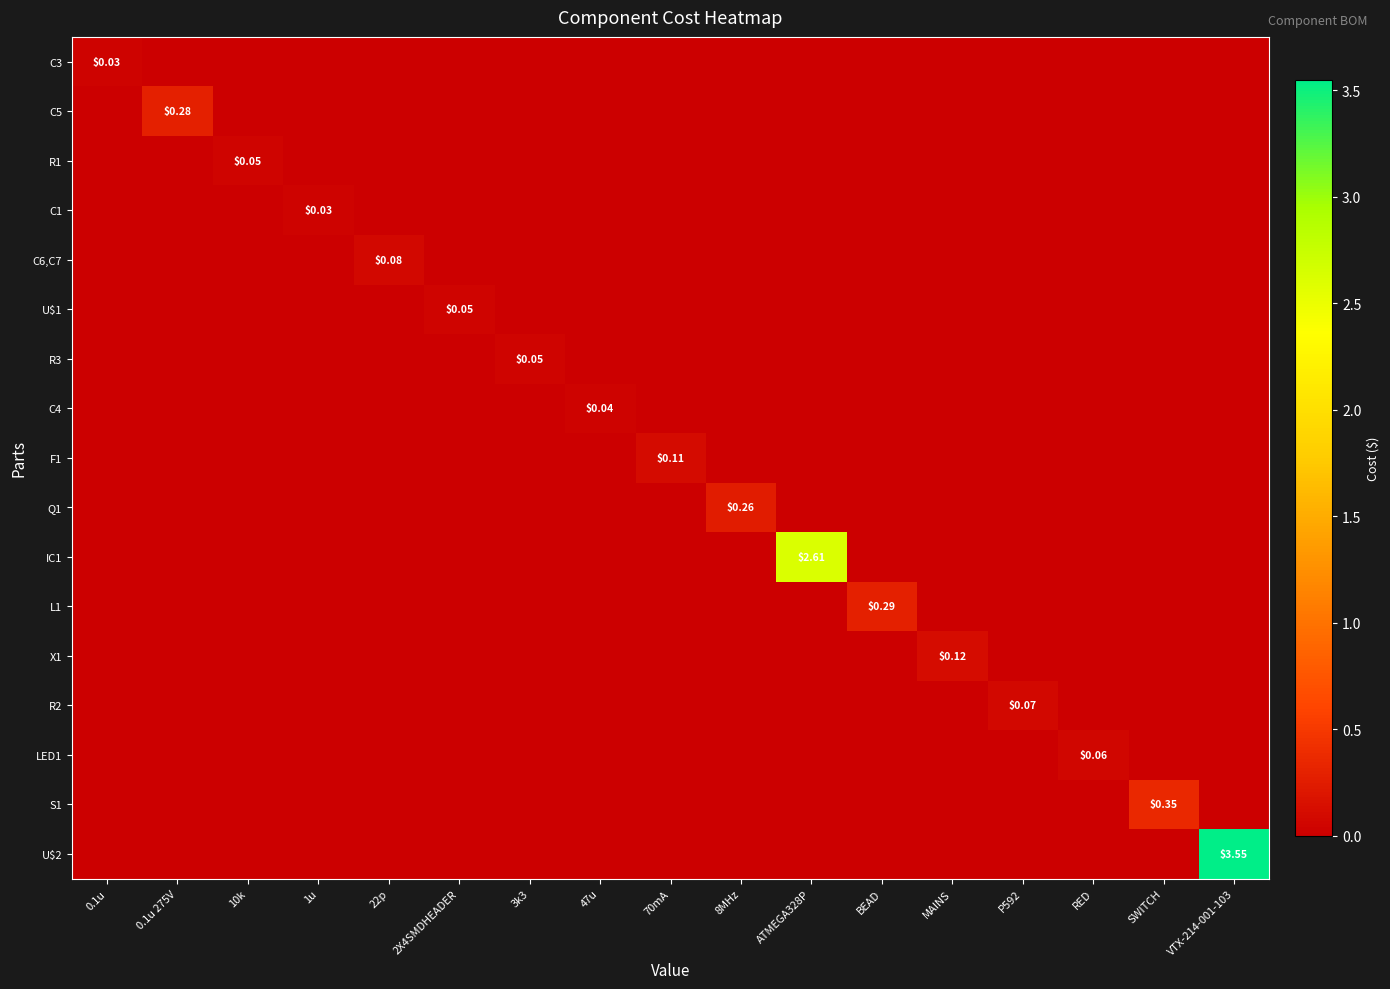

Count the number of data series in this chart.

17